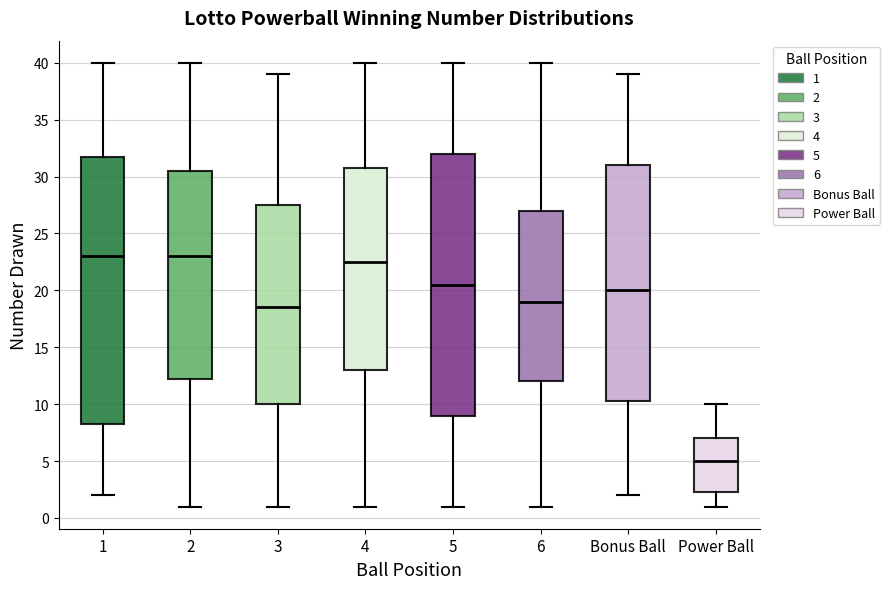

Reading left to right, transcribe this box plot: for each box, give where its median line is, the range the box spans, and where its two whiskers end, as read against the y-axis. The values are not printed on the chart, so give them approximately, as read against the axis.

1: median 23.0, box 8.5 to 32.0, whiskers 2.0 to 40.0
2: median 23.0, box 12.5 to 30.5, whiskers 1.0 to 40.0
3: median 18.5, box 10.0 to 27.5, whiskers 1.0 to 39.0
4: median 22.5, box 13.0 to 31.0, whiskers 1.0 to 40.0
5: median 20.5, box 9.0 to 32.0, whiskers 1.0 to 40.0
6: median 19.0, box 12.0 to 27.0, whiskers 1.0 to 40.0
Bonus Ball: median 20.0, box 10.5 to 31.0, whiskers 2.0 to 39.0
Power Ball: median 5.0, box 2.5 to 7.0, whiskers 1.0 to 10.0